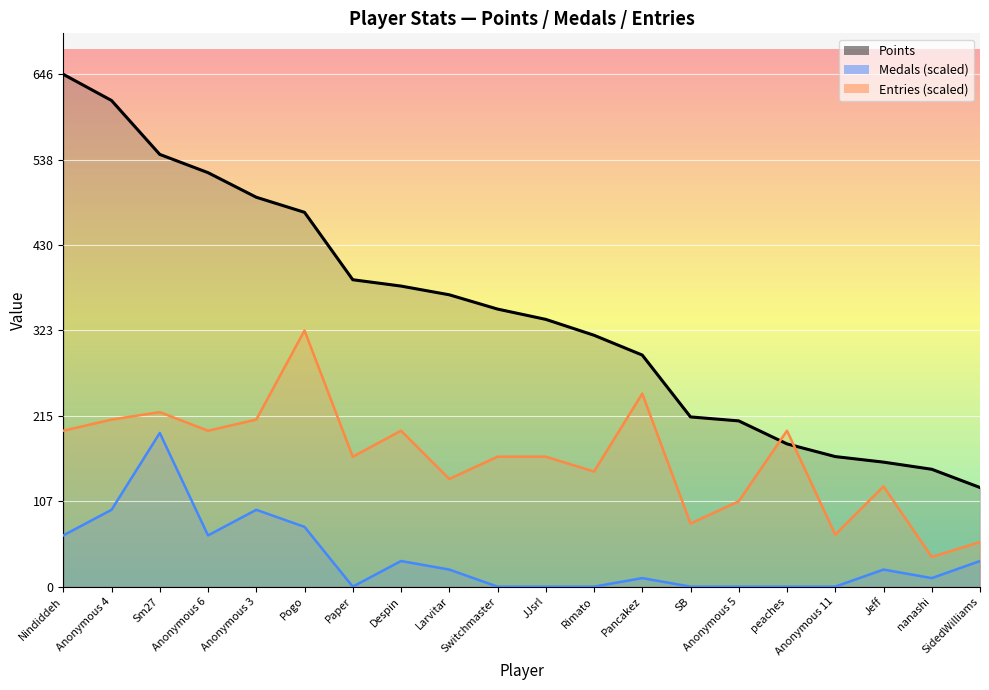

What position from the right is Paper?

14